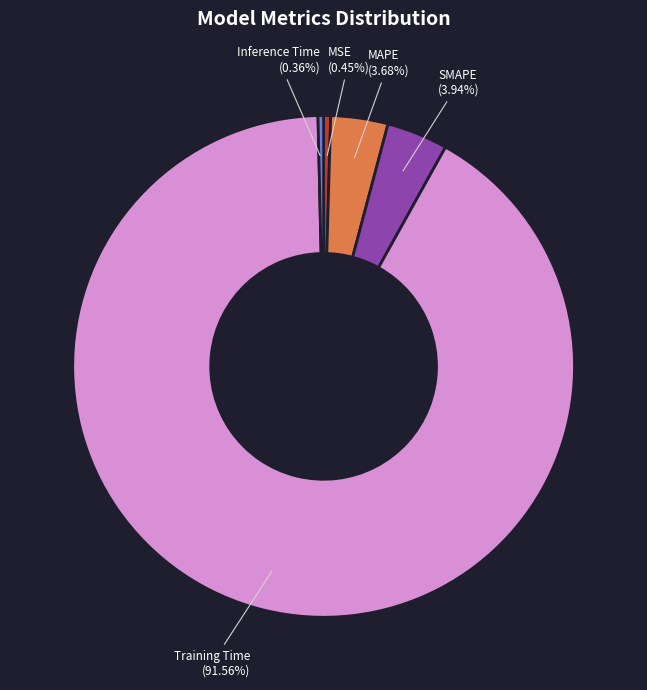

Combined, what portion of the pie is MSE and Inference Time?

0.8%